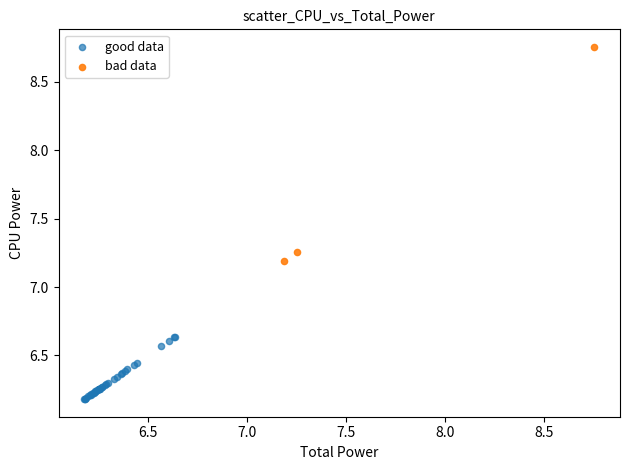

Which series reaches the maximum Y coordinate?

bad data